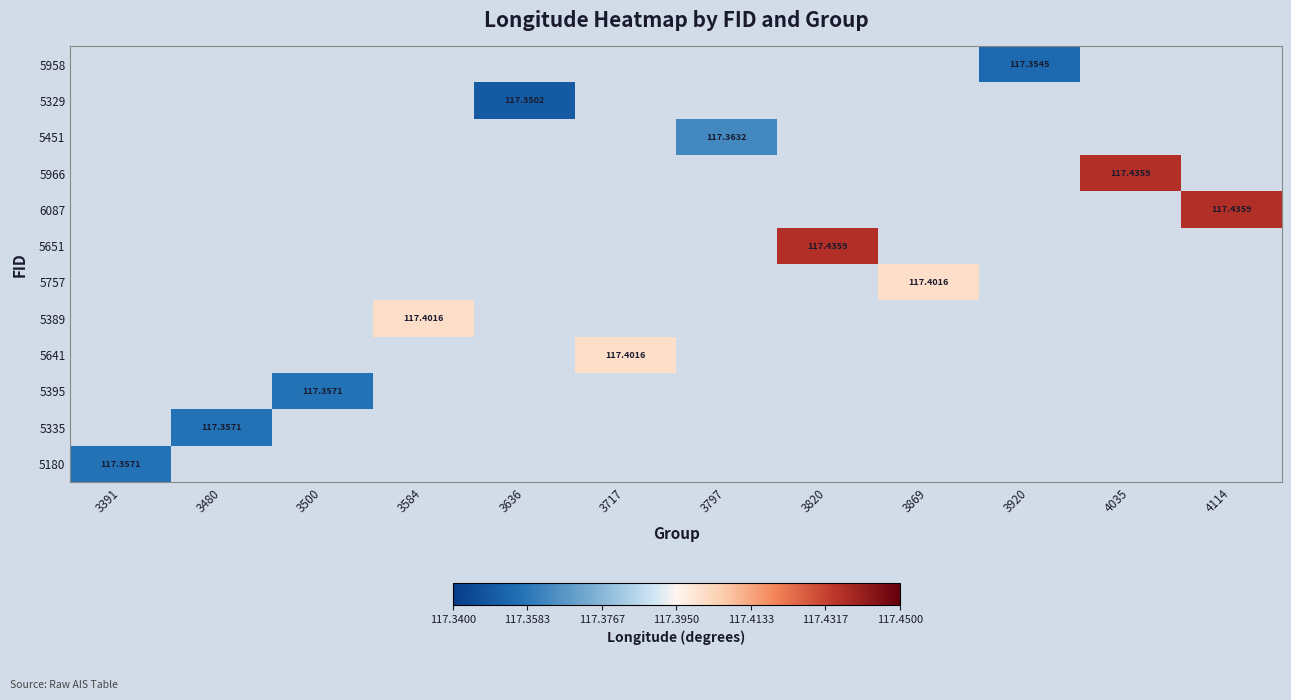

How many data points does each series have?

12